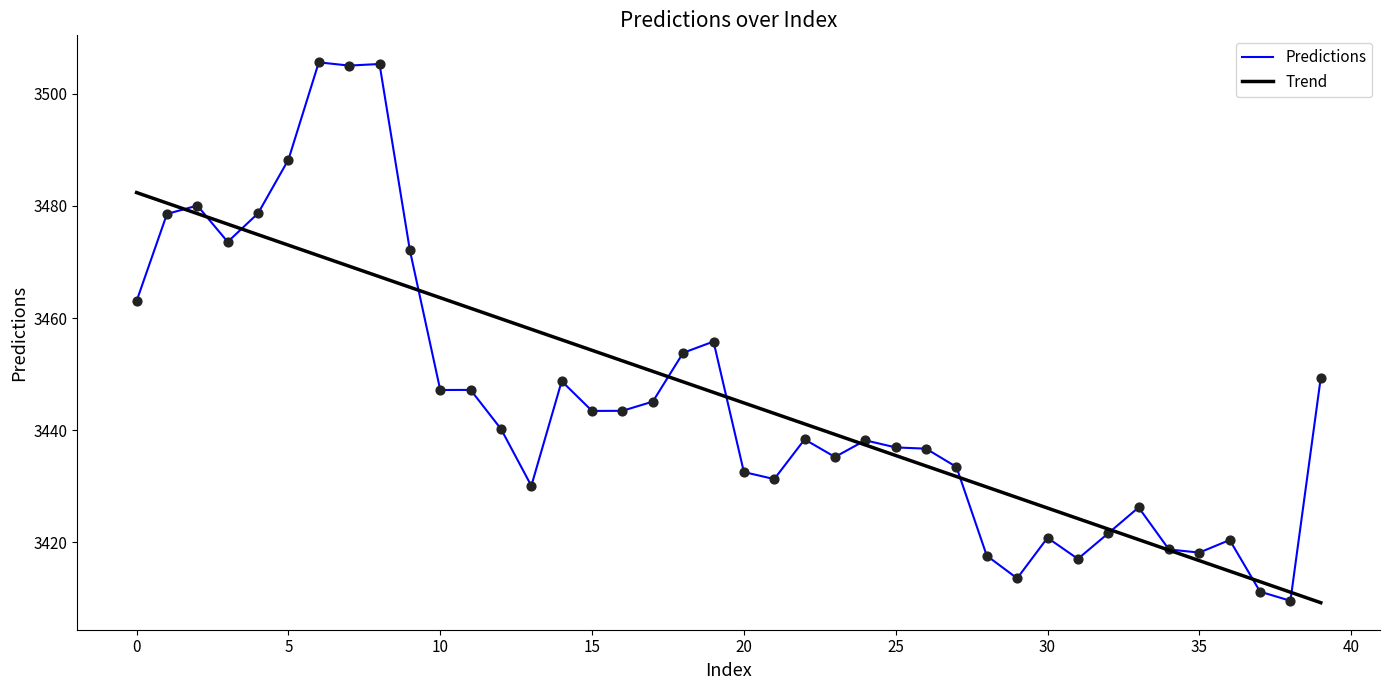

What is the minimum value for Predictions?

3409.5